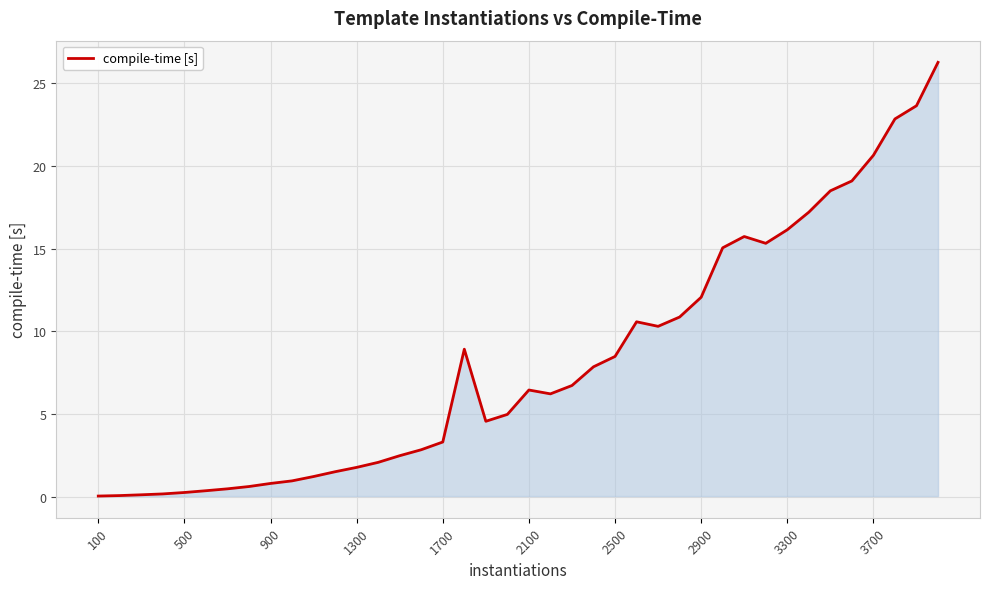

What is the maximum value shown in the chart?

26.3